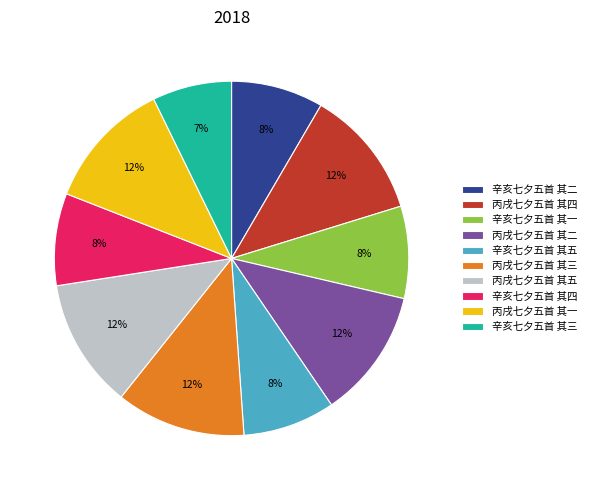

Approximately how many times larger is the value at 辛亥七夕五首 其一 compared to 丙戌七夕五首 其一?

0.7